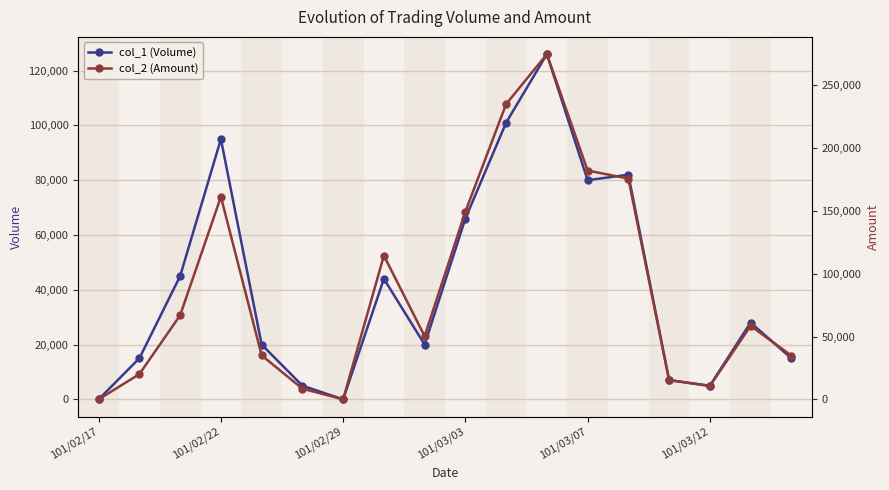

Where is the first local maximum for col_1 (Volume)?

101/02/22